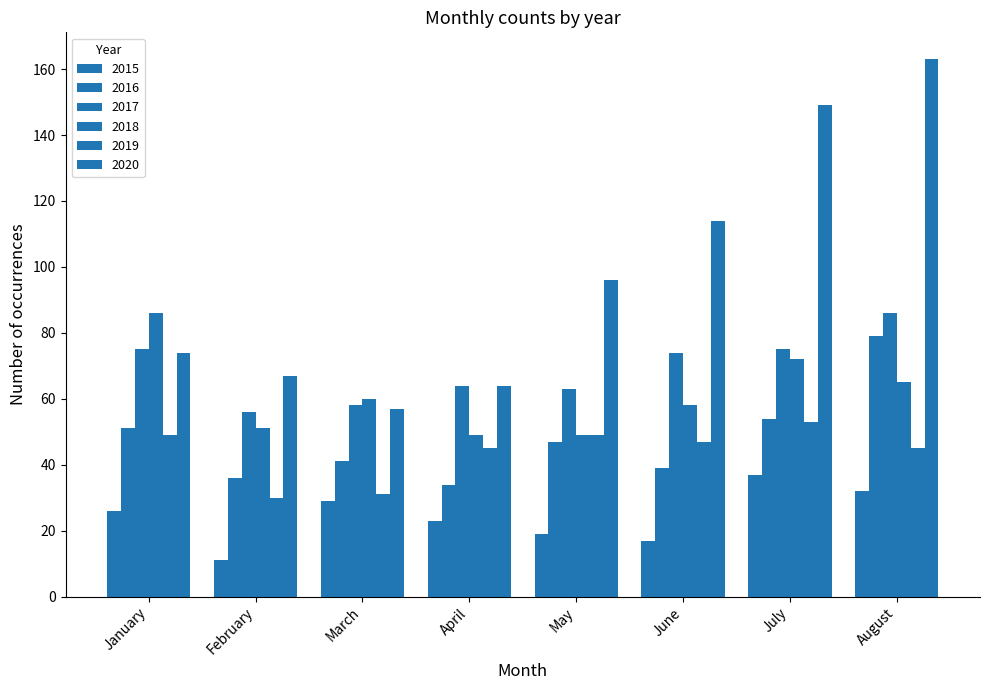

List the labels in order of 2016 value, smallest first.

April, February, June, March, May, January, July, August